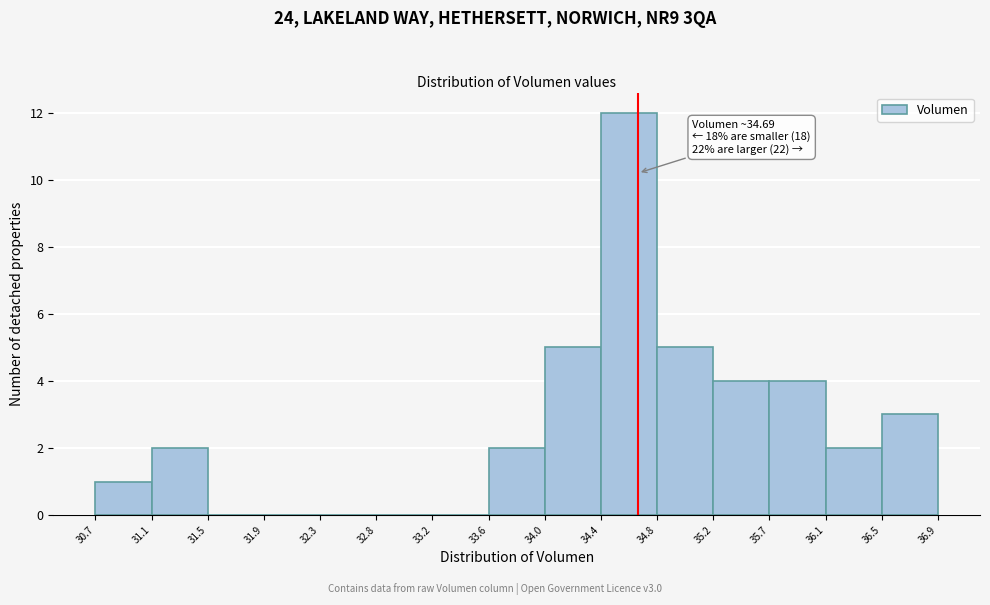

Over which range of the x-axis is the bar tallest?

34.4 to 34.8